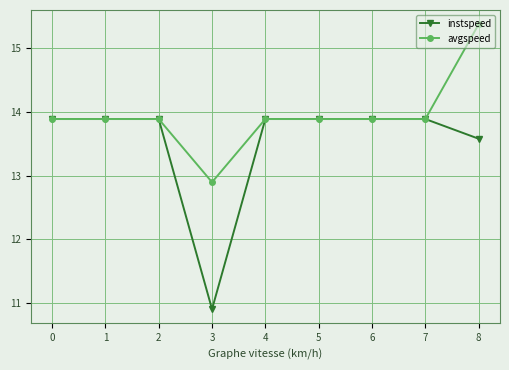

At which category does the chart reach its minimum across all series?

3